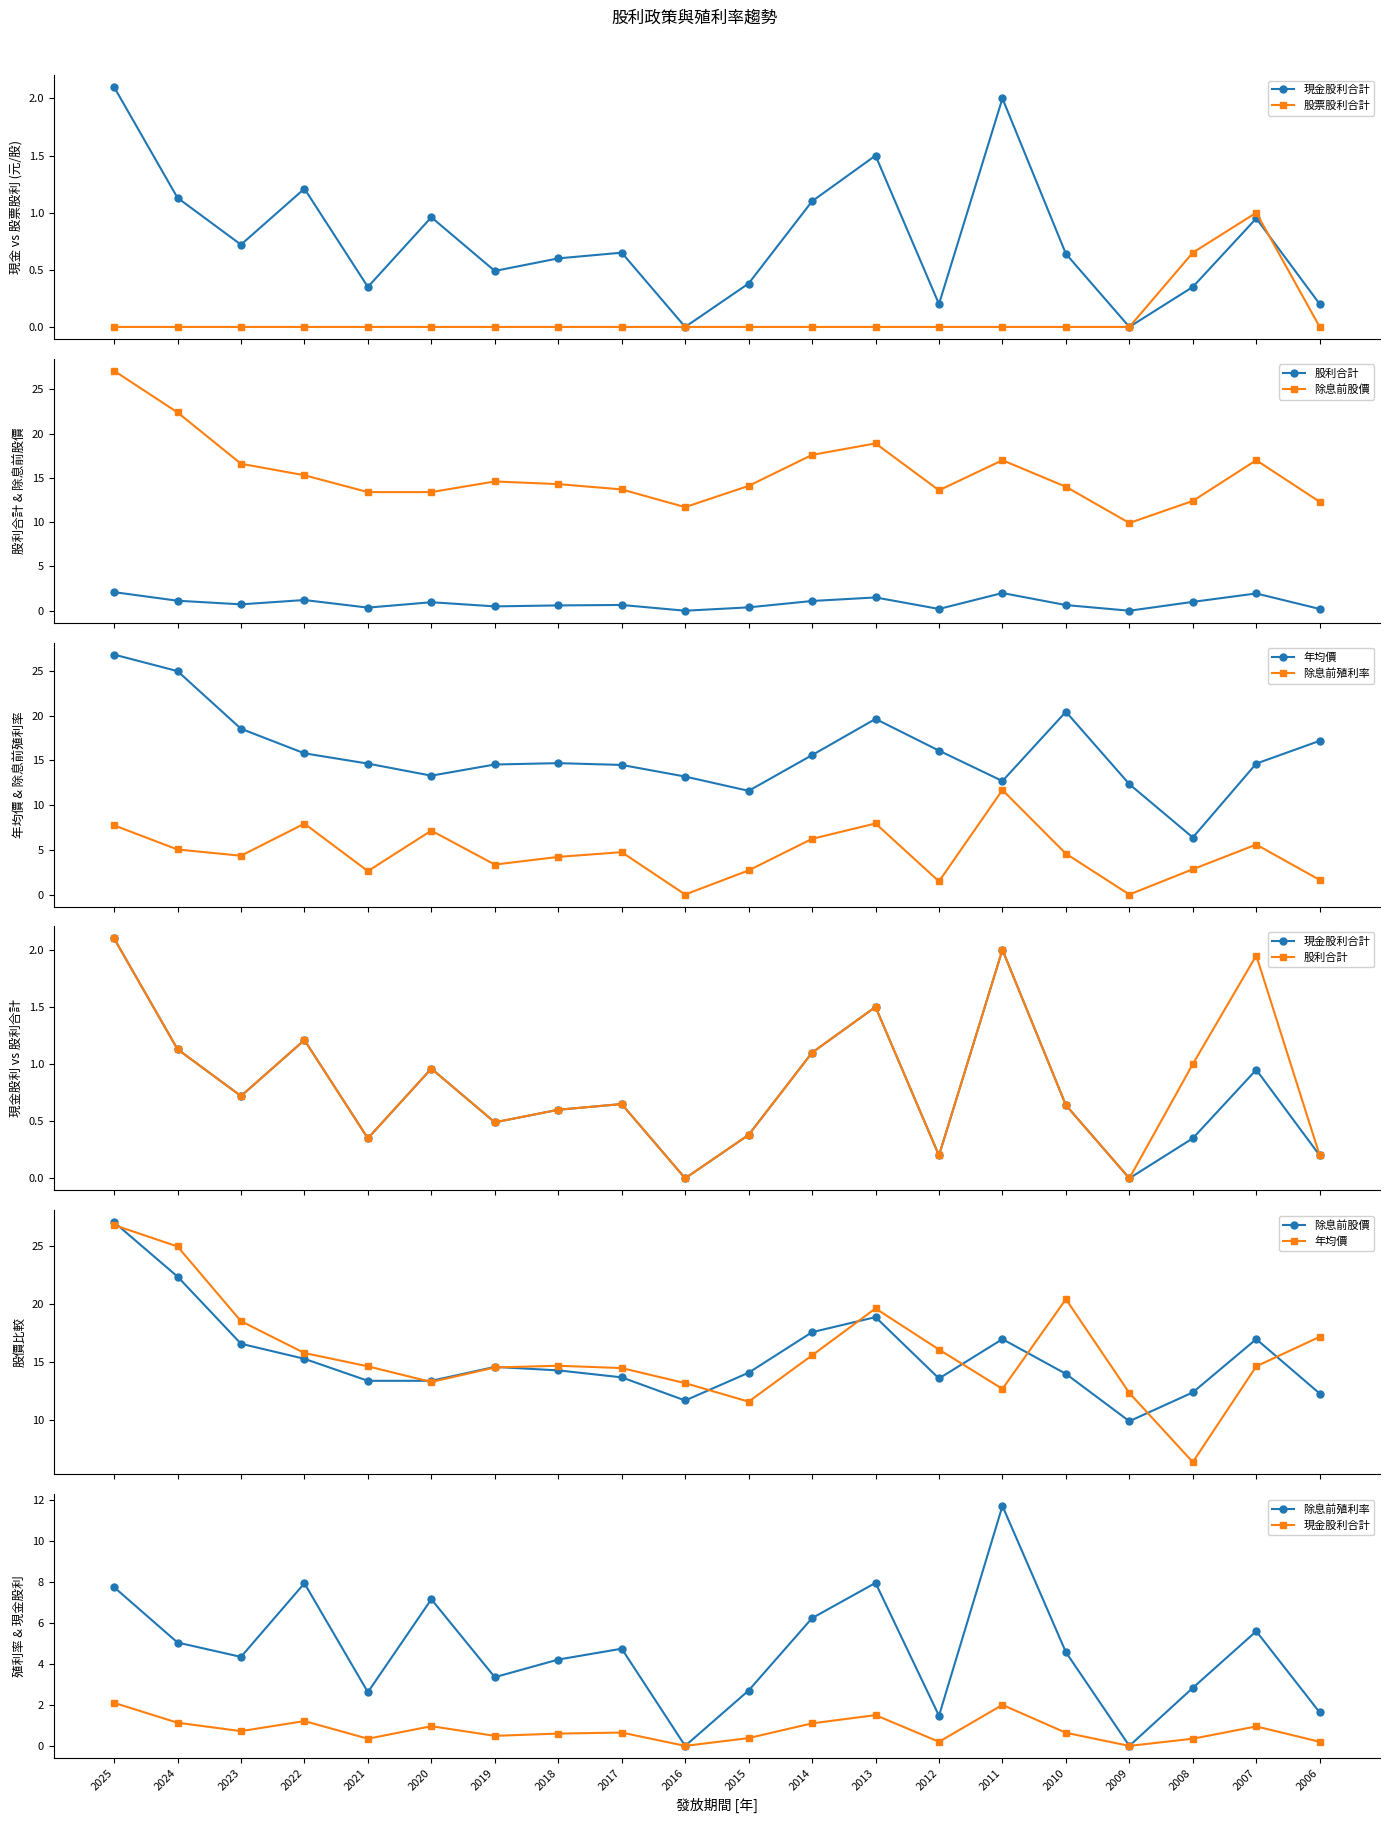

Reading left to right, what are all the values shown in this chart?

現金股利合計: 2.1	1.1	0.7	1.2	0.3	1.0	0.5	0.6	0.7	0.0	0.4	1.1	1.5	0.2	2.0	0.6	0.0	0.3	0.9	0.2
股票股利合計: 0.0	0.0	0.0	0.0	0.0	0.0	0.0	0.0	0.0	0.0	0.0	0.0	0.0	0.0	0.0	0.0	0.0	0.7	1.0	0.0
股利合計: 2.1	1.1	0.7	1.2	0.3	1.0	0.5	0.6	0.7	0.0	0.4	1.1	1.5	0.2	2.0	0.6	0.0	1.0	1.9	0.2
除息前股價: 27.1	22.4	16.6	15.3	13.4	13.4	14.6	14.3	13.7	11.7	14.1	17.6	18.9	13.6	17.0	14.0	9.9	12.4	17.0	12.3
年均價: 26.9	25.0	18.6	15.8	14.7	13.3	14.6	14.7	14.5	13.2	11.6	15.6	19.6	16.1	12.7	20.4	12.3	6.4	14.7	17.2
除息前殖利率: 7.7	5.0	4.3	7.9	2.6	7.2	3.4	4.2	4.7	0.0	2.7	6.2	8.0	1.5	11.7	4.6	0.0	2.8	5.6	1.6